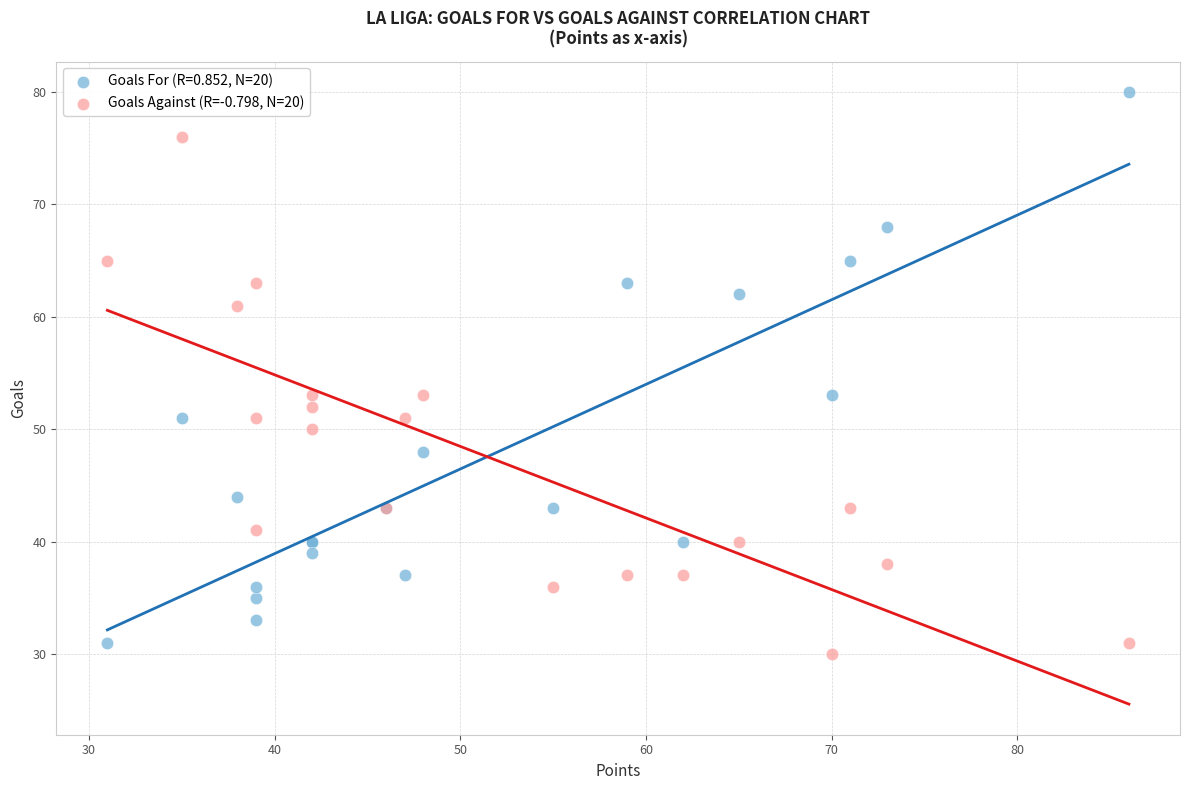

What is the X range (max minus min) for the scatter plot?

55